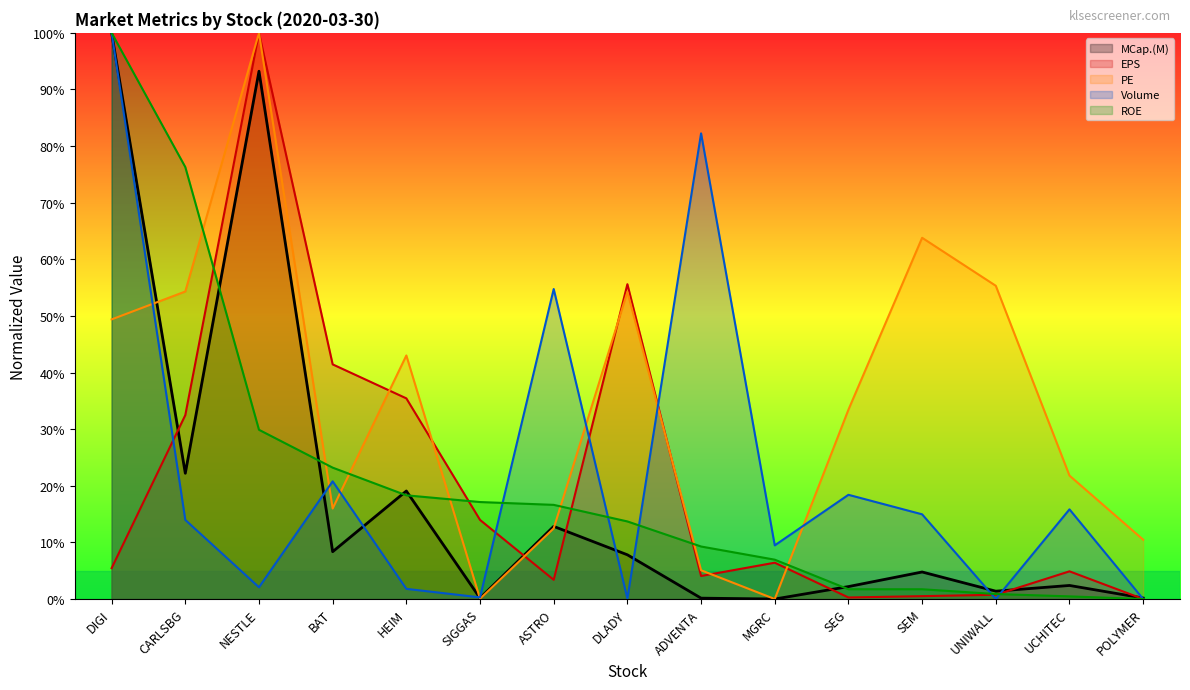

What is the label of the 9th point from the left?

ADVENTA